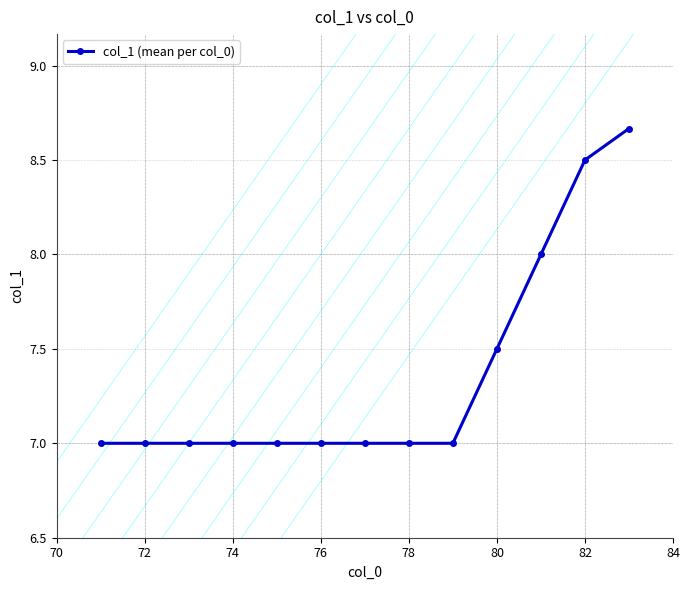

What is the value of the 11th point from the left?

8.0